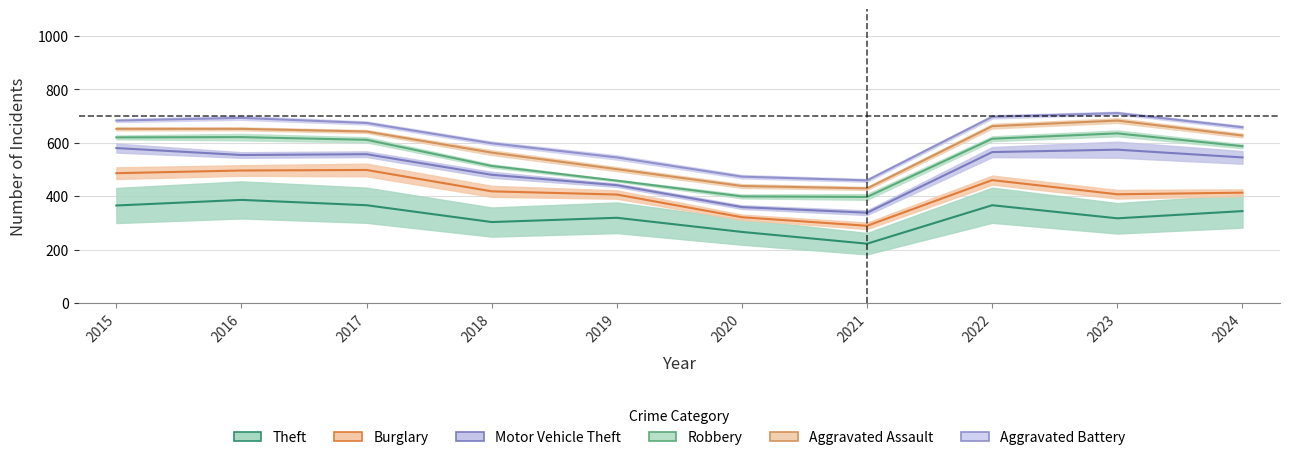

How many values in the Aggravated Assault series exceed 642?

4